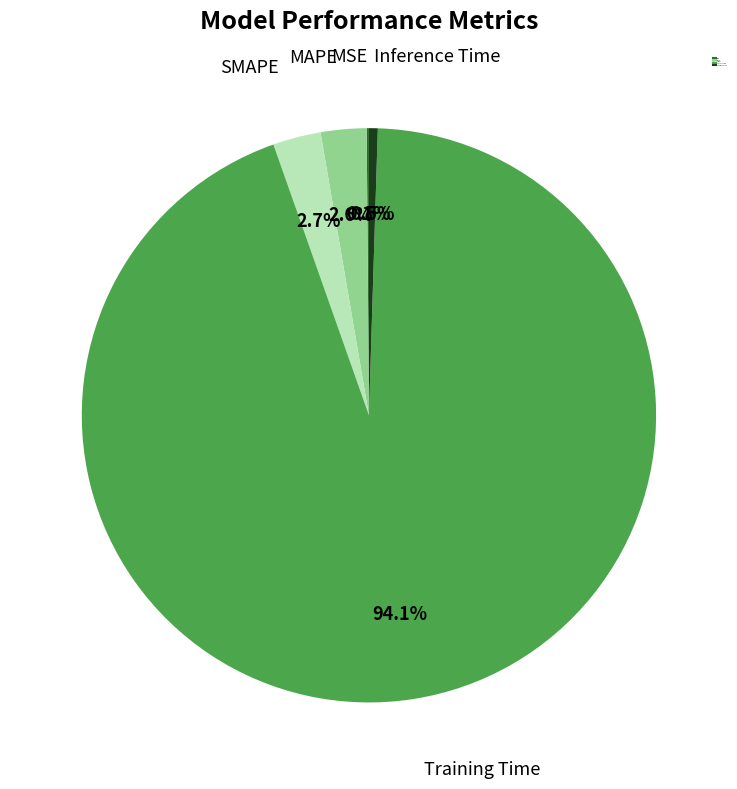

True or false: Training Time accounts for 94% of the total.

True